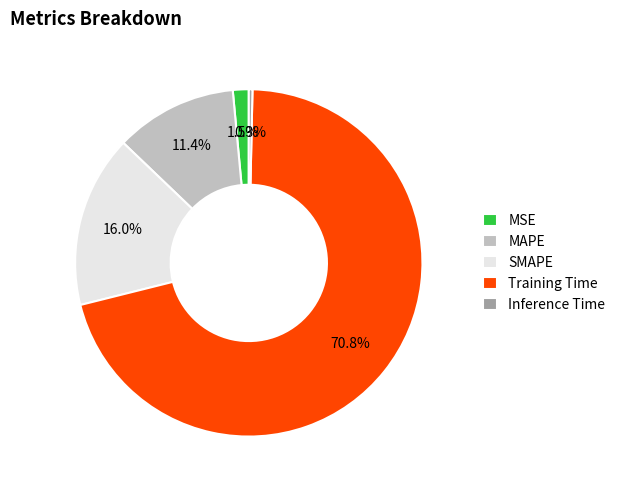

Which category has the smallest portion of the pie?

Inference Time